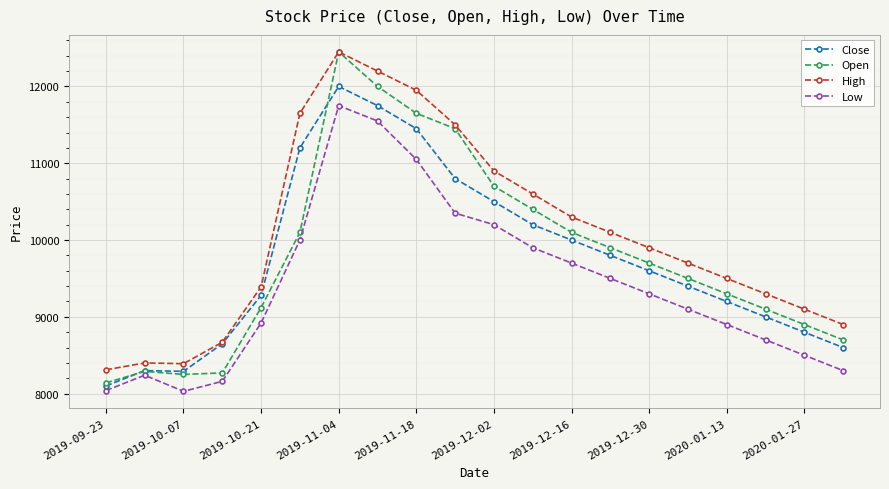

How many intersections are there between Open and Close?

2